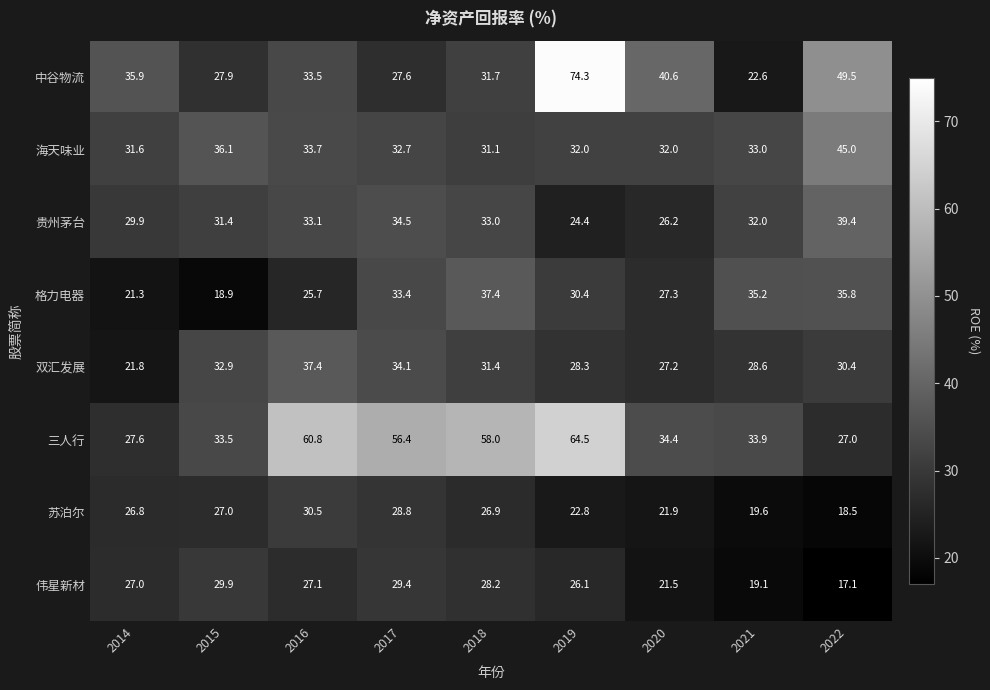

What is the spread (max minus min) of values at 2021?

16.1